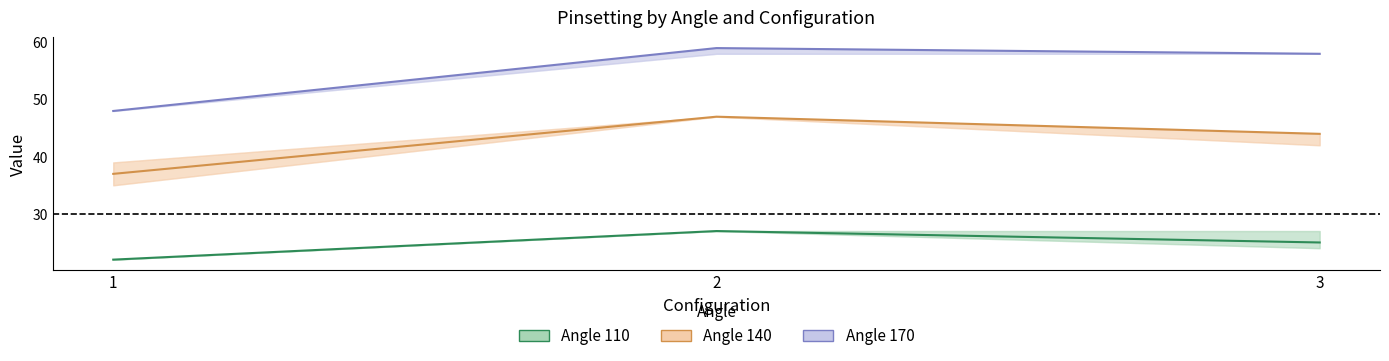

How many values in the Angle 140 series are below 44?

1